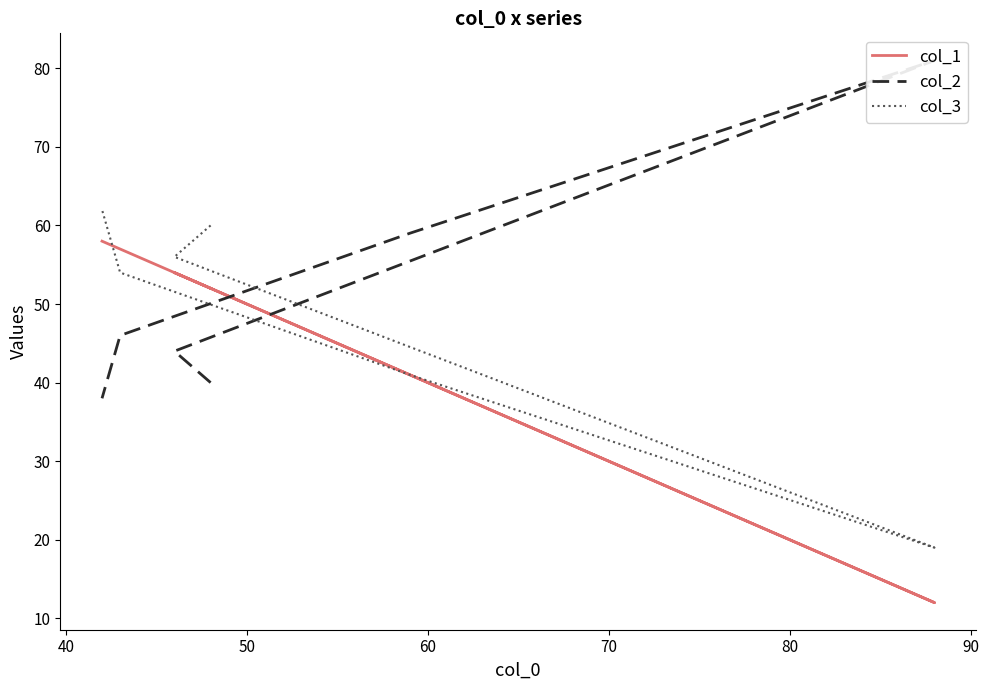

The col_1 series shows 29 at 40. True or false?

False